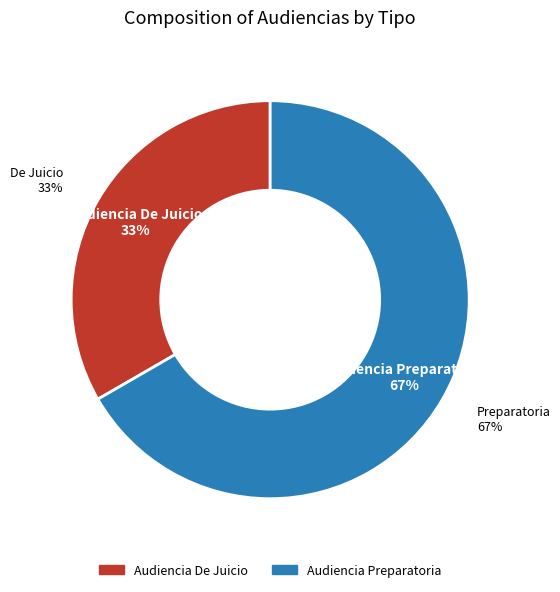

What is the total percentage of Audiencia De Juicio and Audiencia Preparatoria?

100.0%